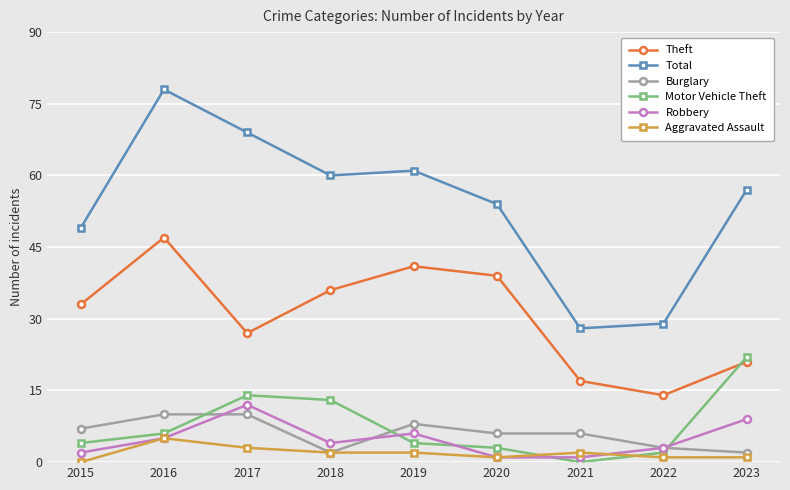

At which category is the sum across all series the highest?

2016